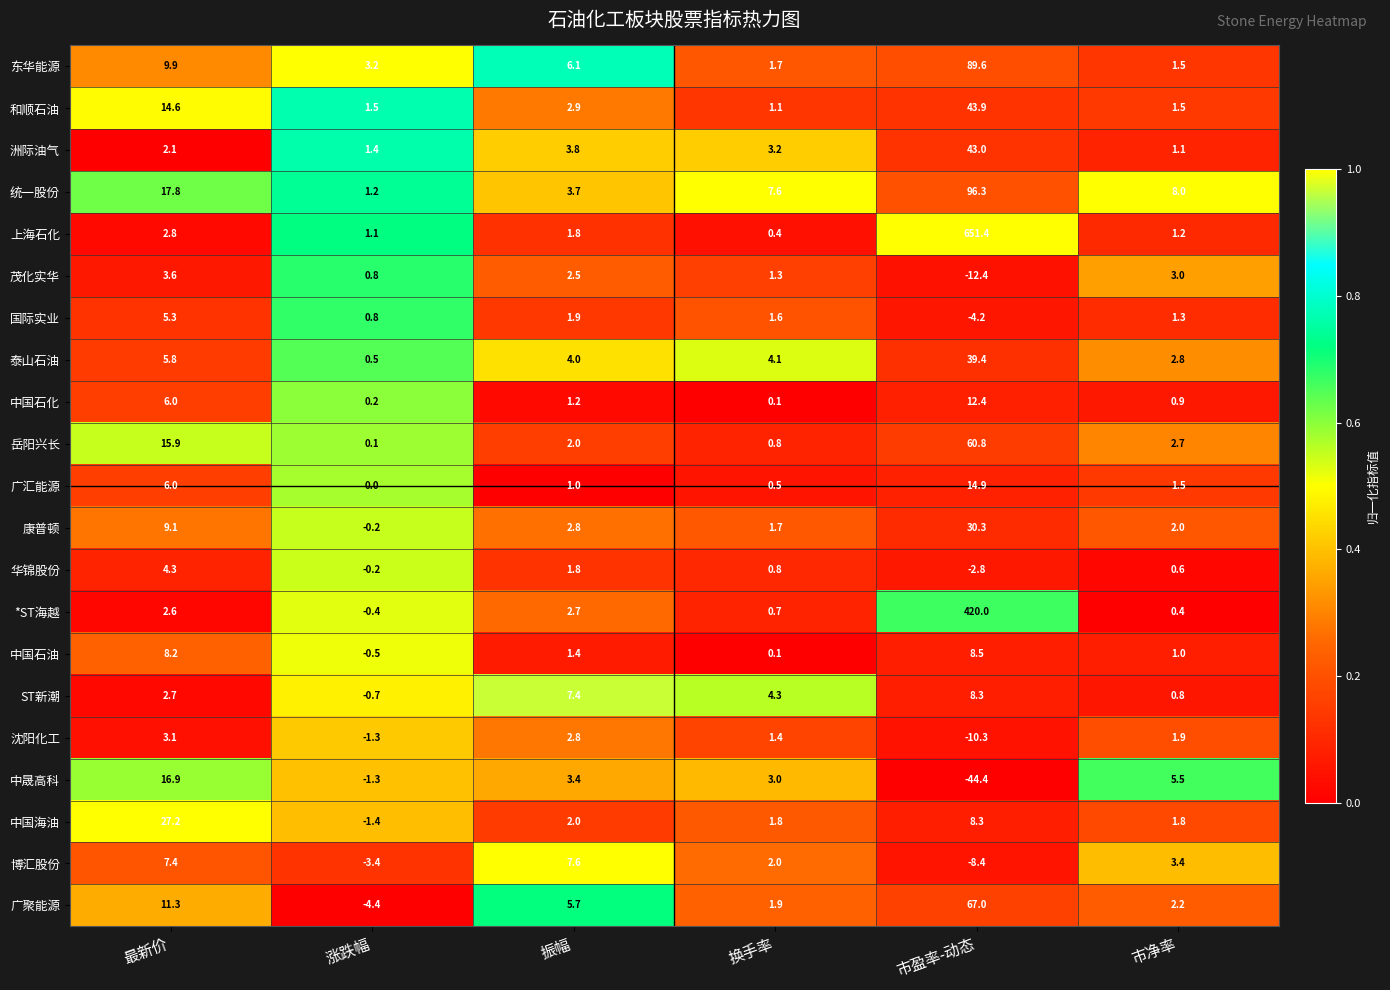

Which label corresponds to the smallest value in the chart?

市盈率-动态